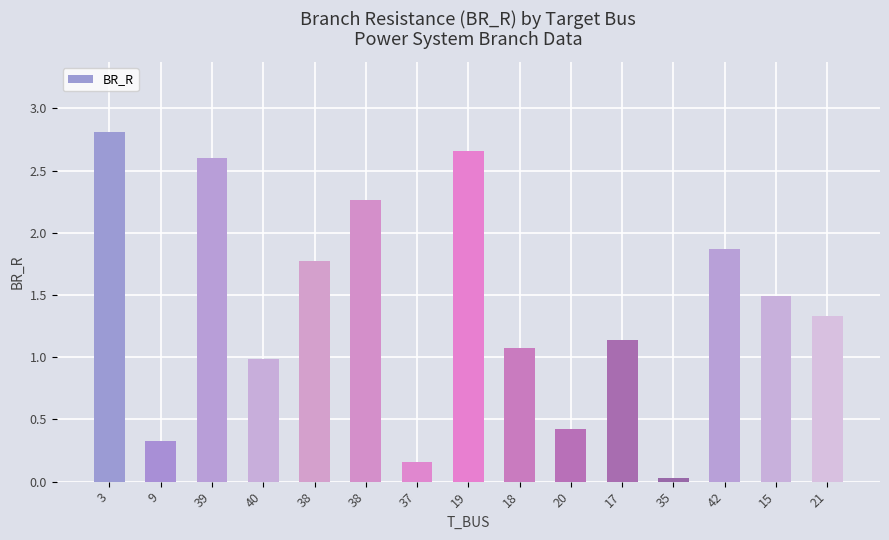

List the labels in order of value, smallest first.

35, 37, 9, 20, 40, 18, 17, 21, 15, 38, 42, 38, 39, 19, 3